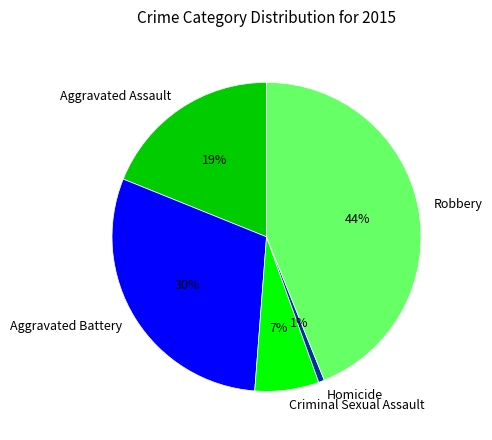

To the nearest percent, what is the difference between the largest and smallest slice percentages?

43%